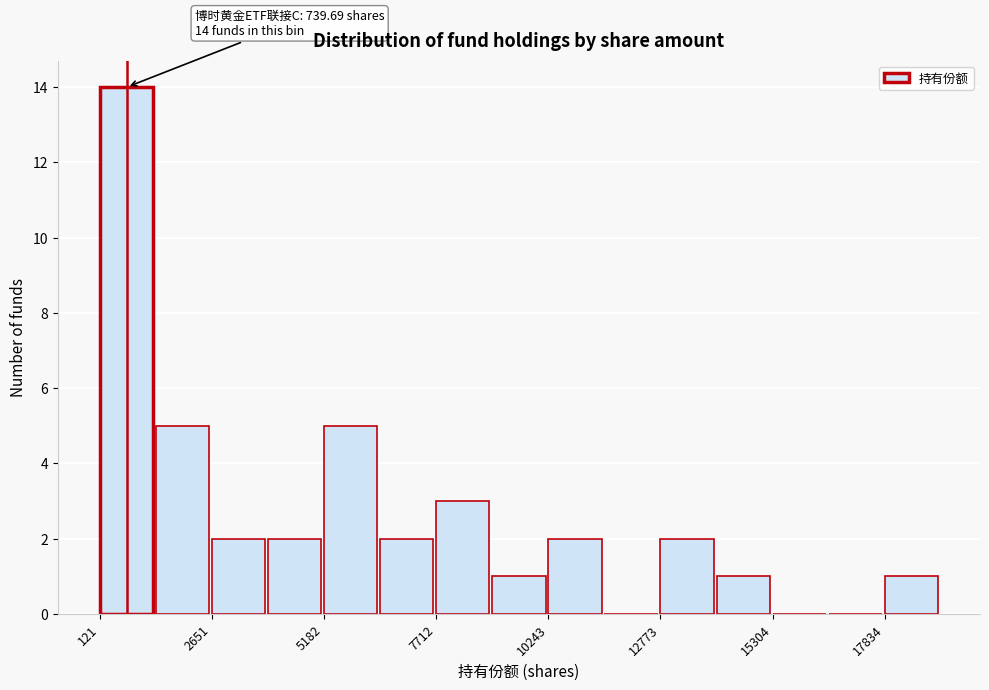

Read against the x-axis, roughly where is the centre of the tallest bar?

500